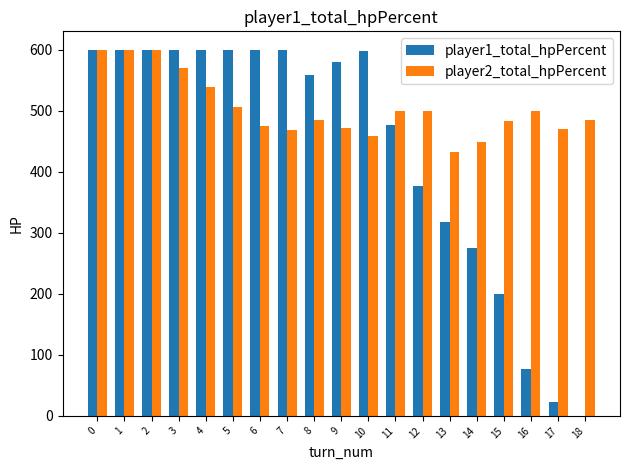

Between 12 and 14, which series saw the biggest shift?

player1_total_hpPercent